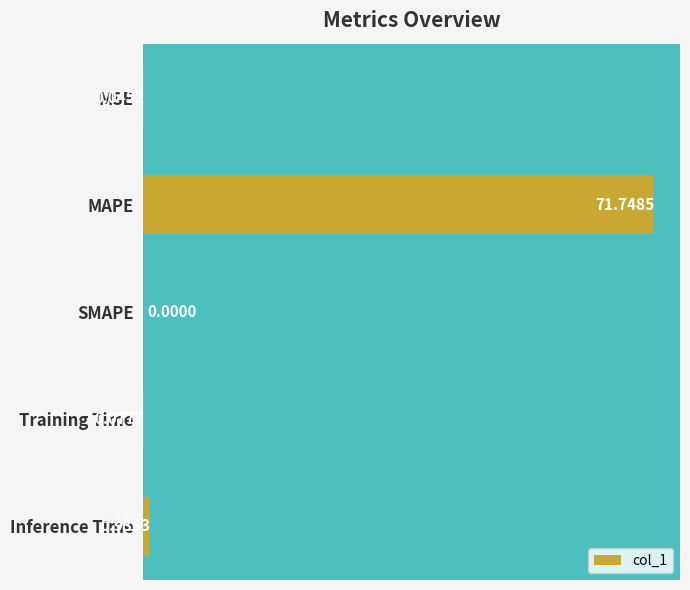

How many distinct data groups are displayed?

1